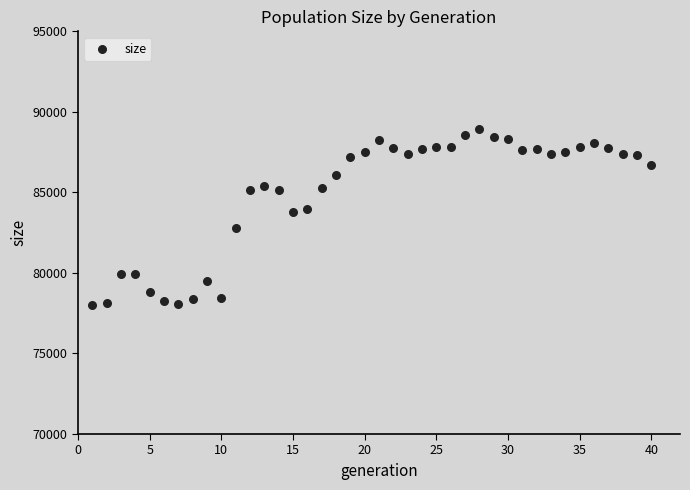

What is the range of Y values (max minus min)?

10896